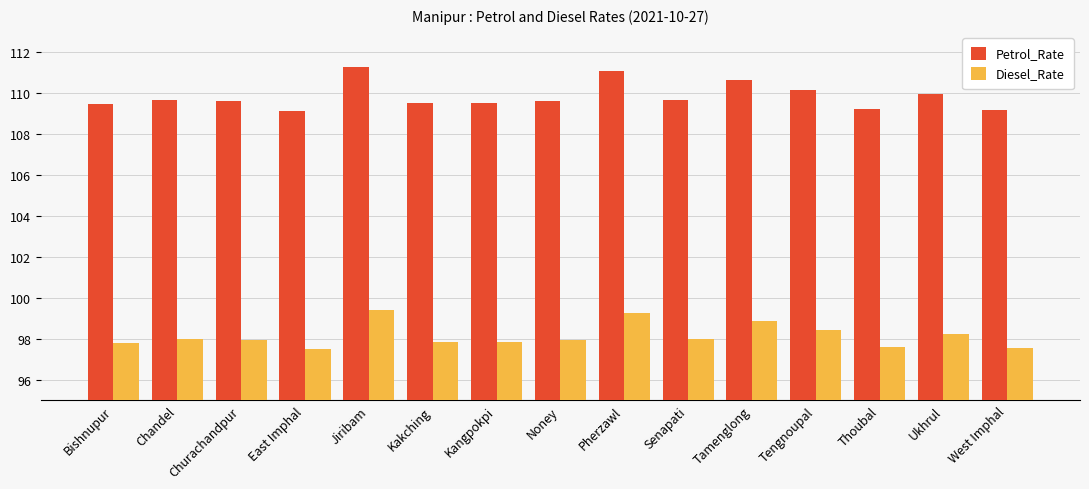

Is the value of Petrol_Rate at Bishnupur greater than the value of Diesel_Rate at Churachandpur?

Yes